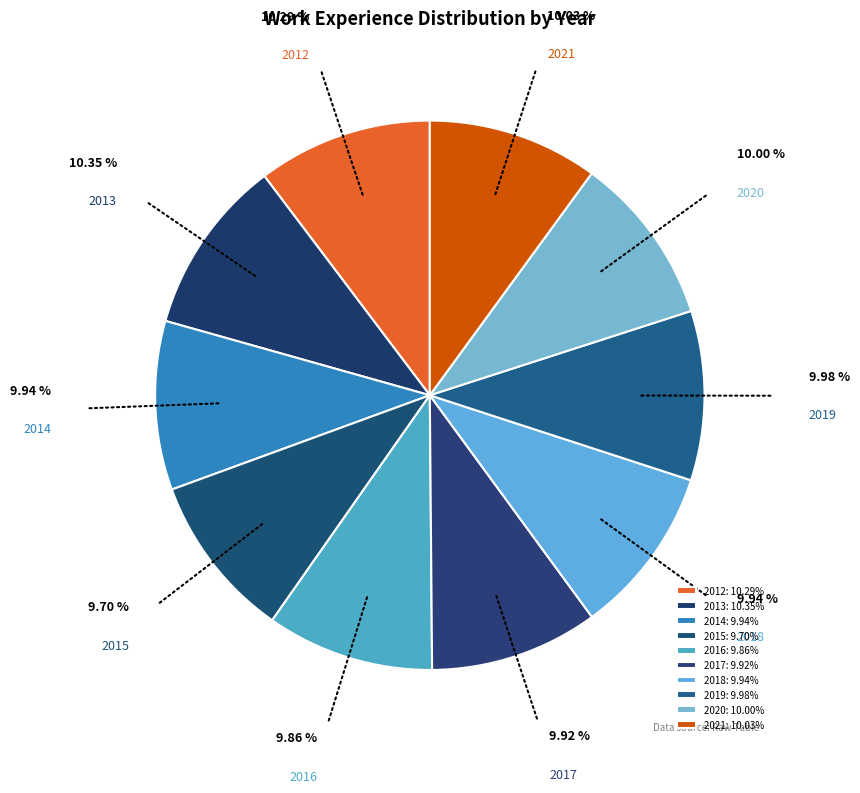

To the nearest percent, what portion does 2019 represent?

10%